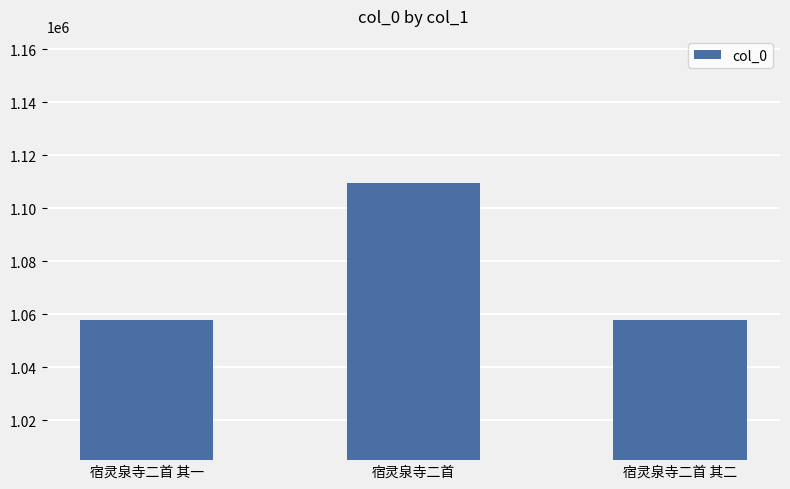

Are the bars horizontal?

No